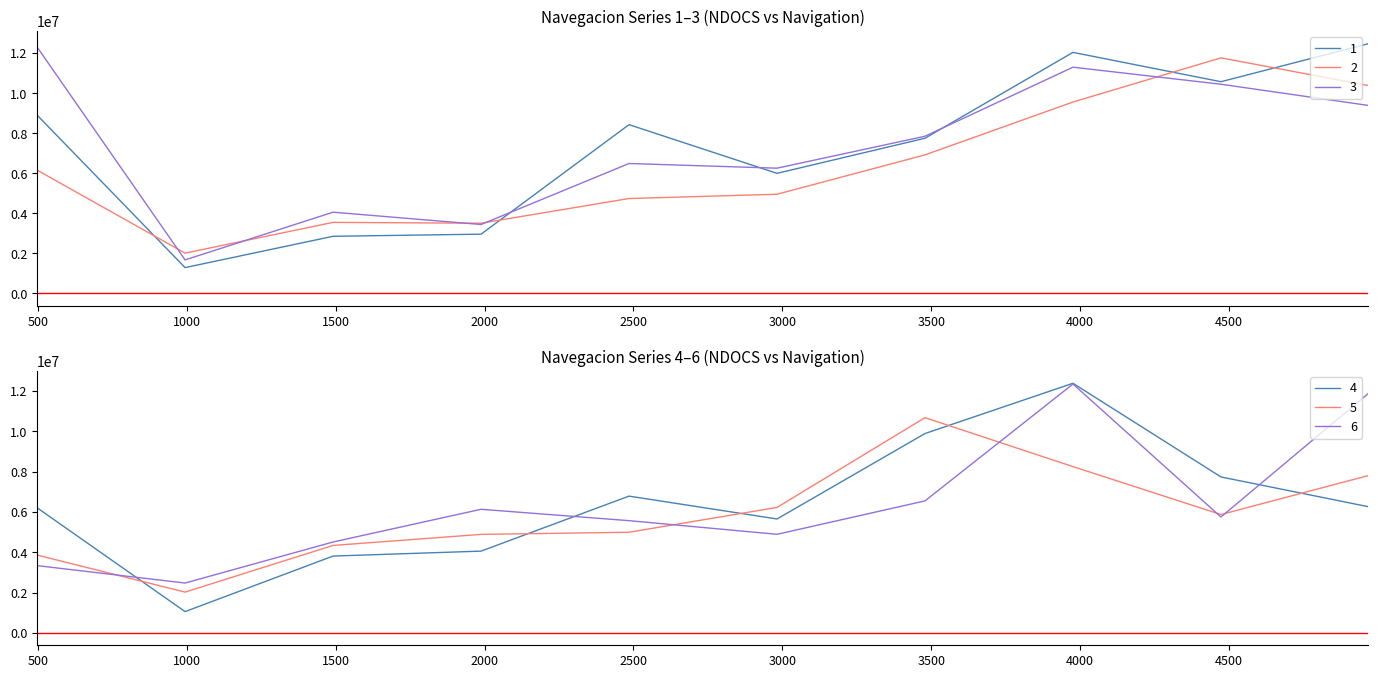

Which series ends up on top after the final intersection of 1 and 5?

1